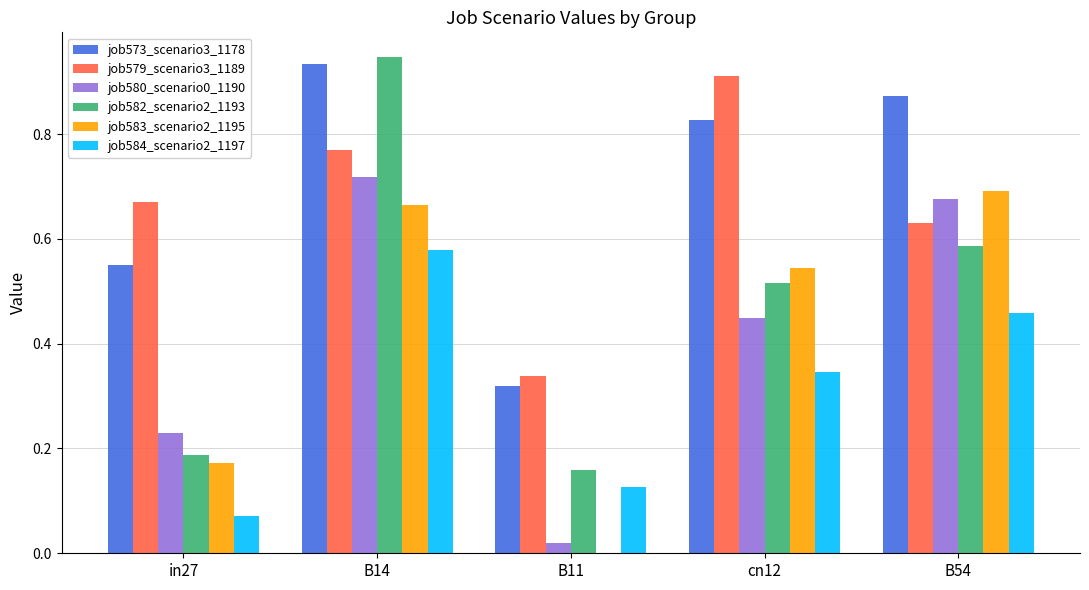

How many job584_scenario2_1197 values are between 0 and 1?

5